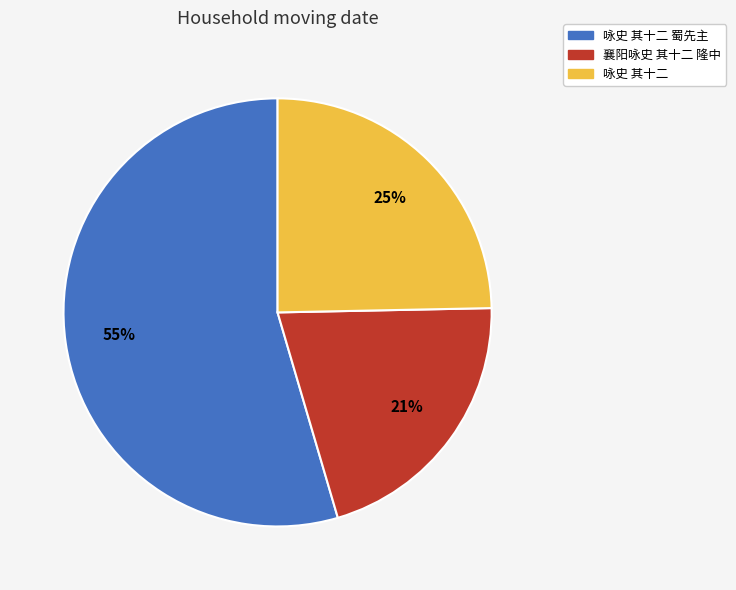

Is there a majority slice in this chart?

Yes